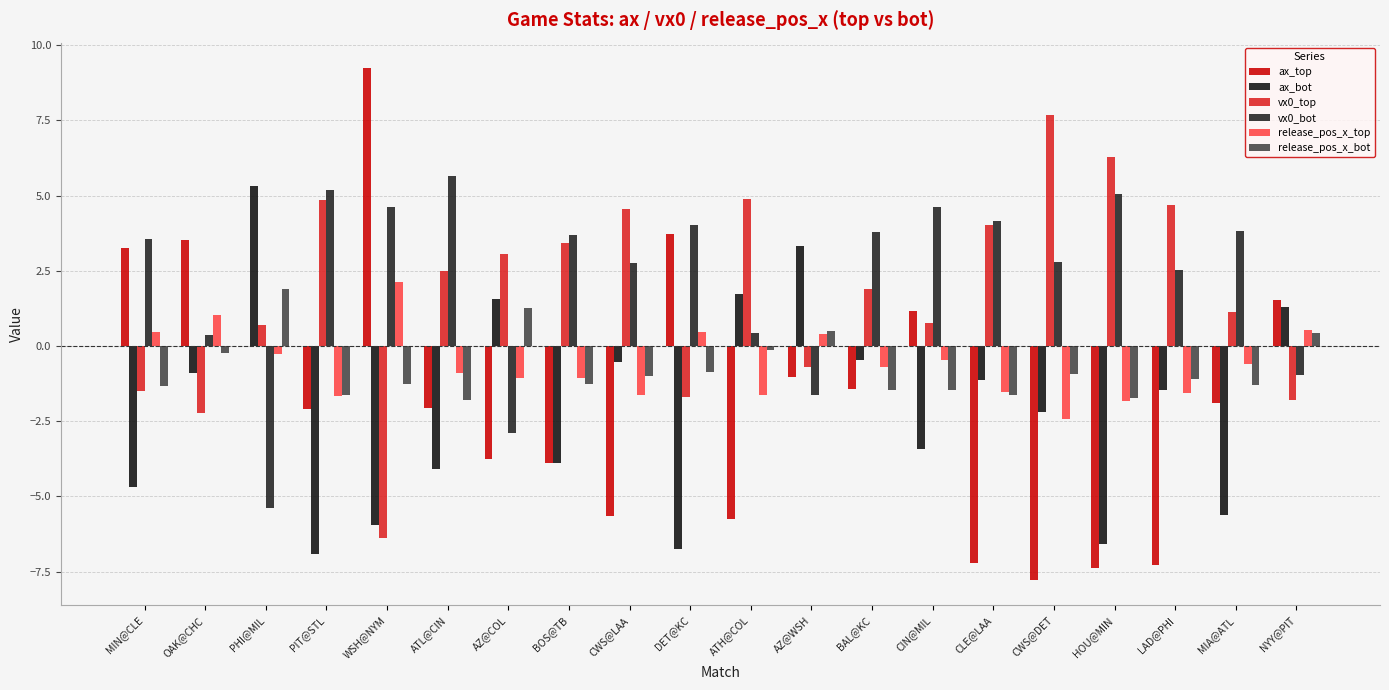

What position from the right is ATH@COL?

10